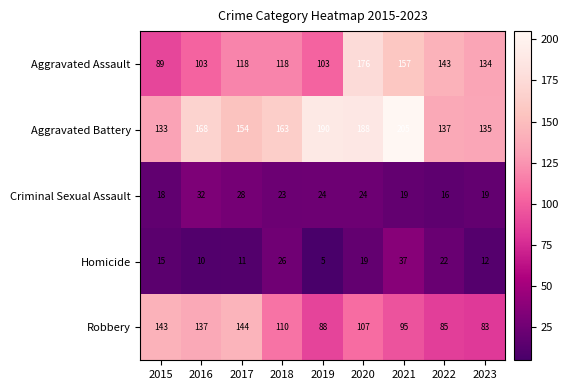

Is the value of Aggravated Assault at 2016 greater than the value of Criminal Sexual Assault at 2019?

Yes